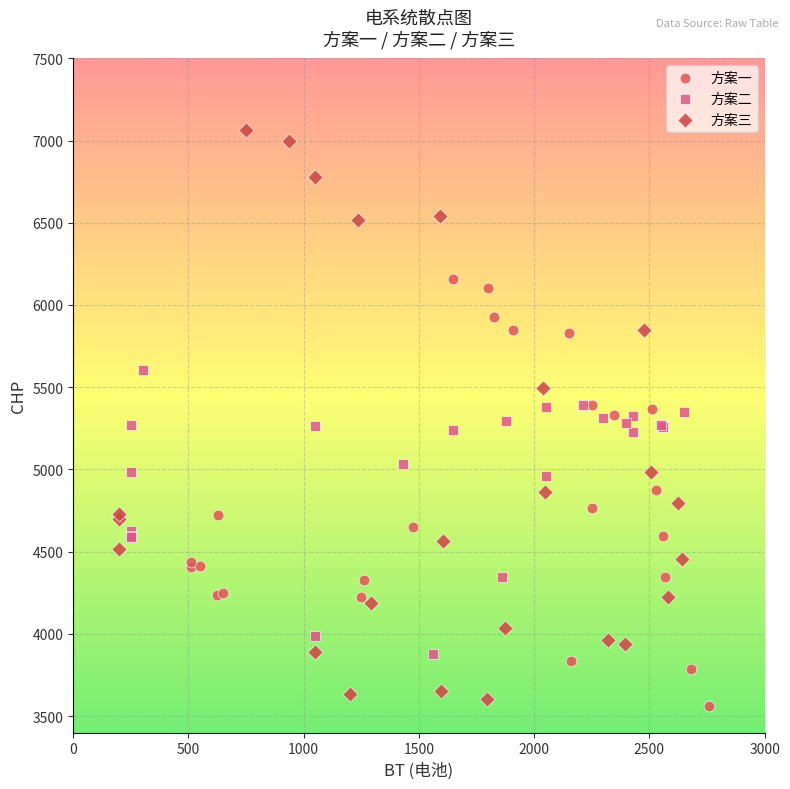

Which series reaches the maximum Y coordinate?

方案三